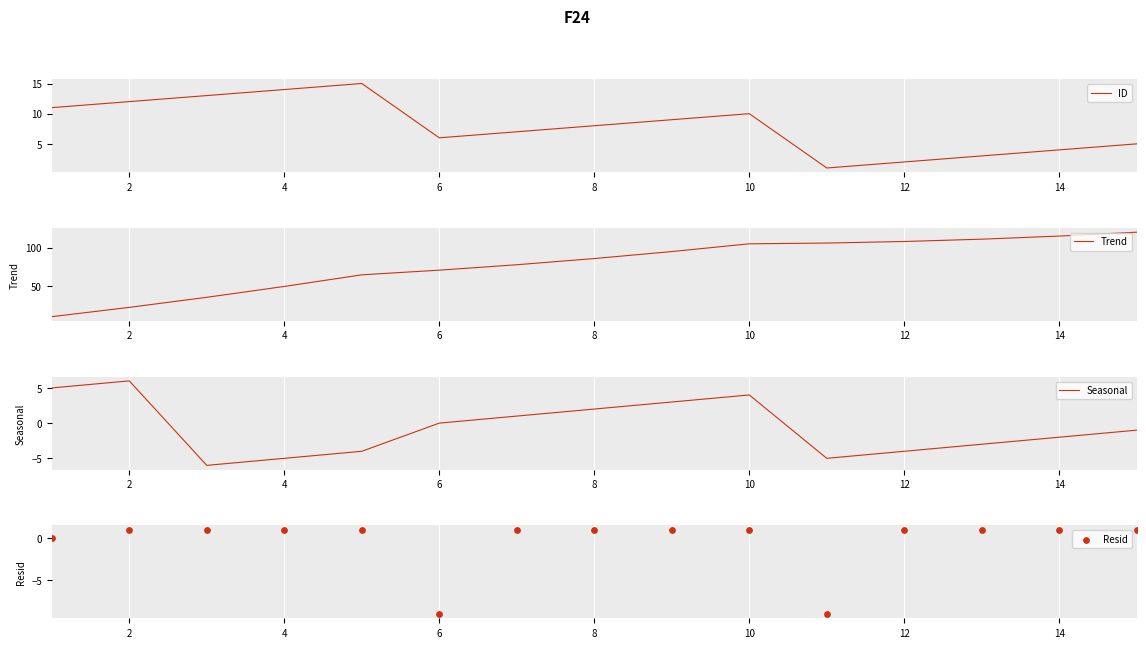

What is the minimum value for Trend?

11